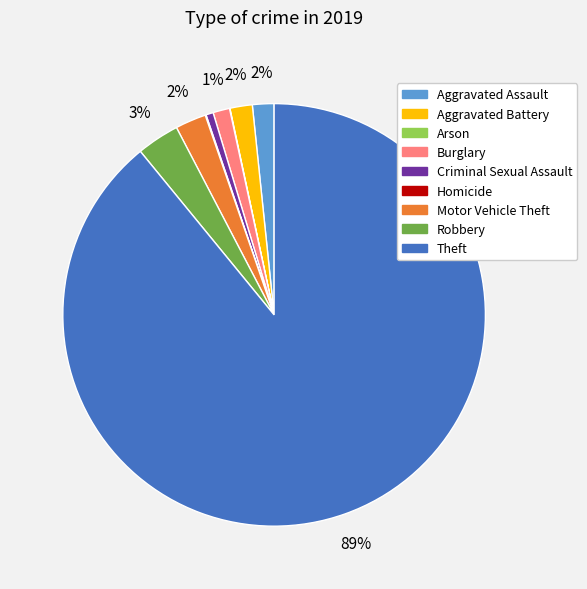

Is it true that Criminal Sexual Assault is 1% of the pie?

True